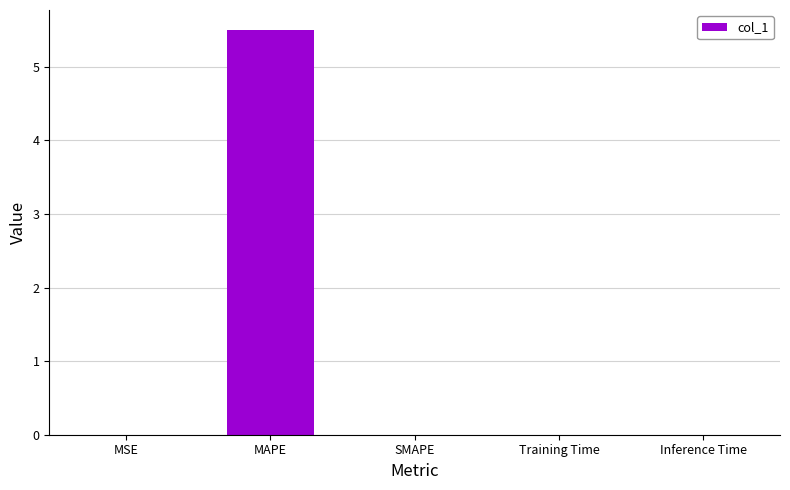

What is the approximate value at MAPE?

5.5